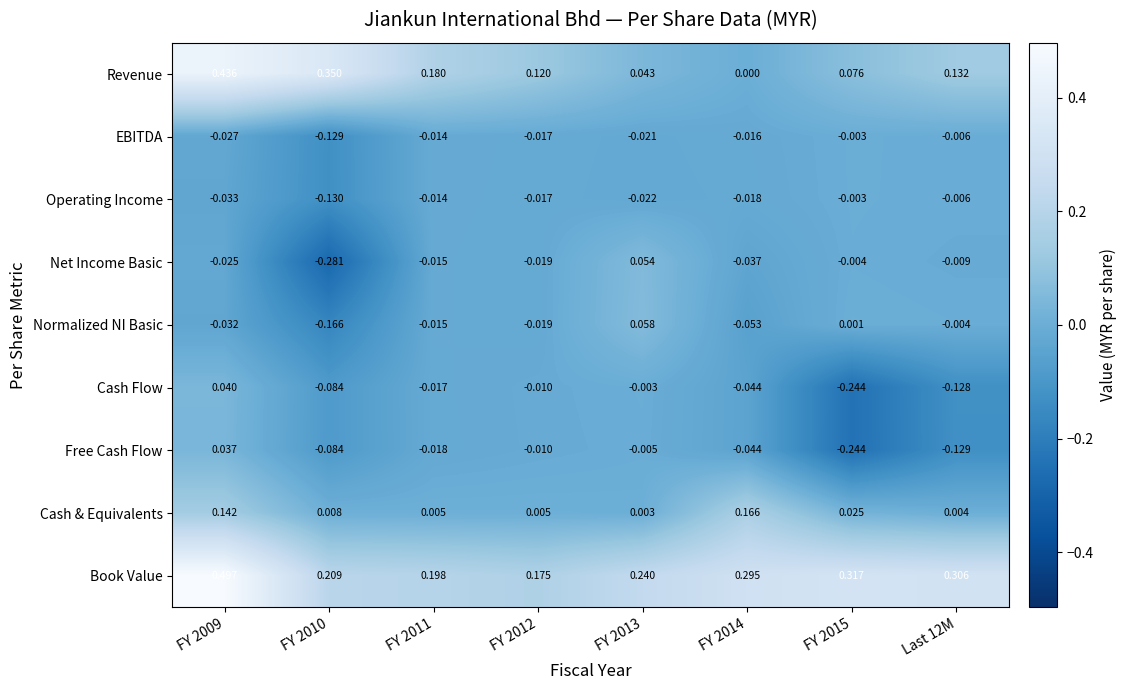

Which series changed the most between FY 2013 and FY 2014?

Cash & Equivalents